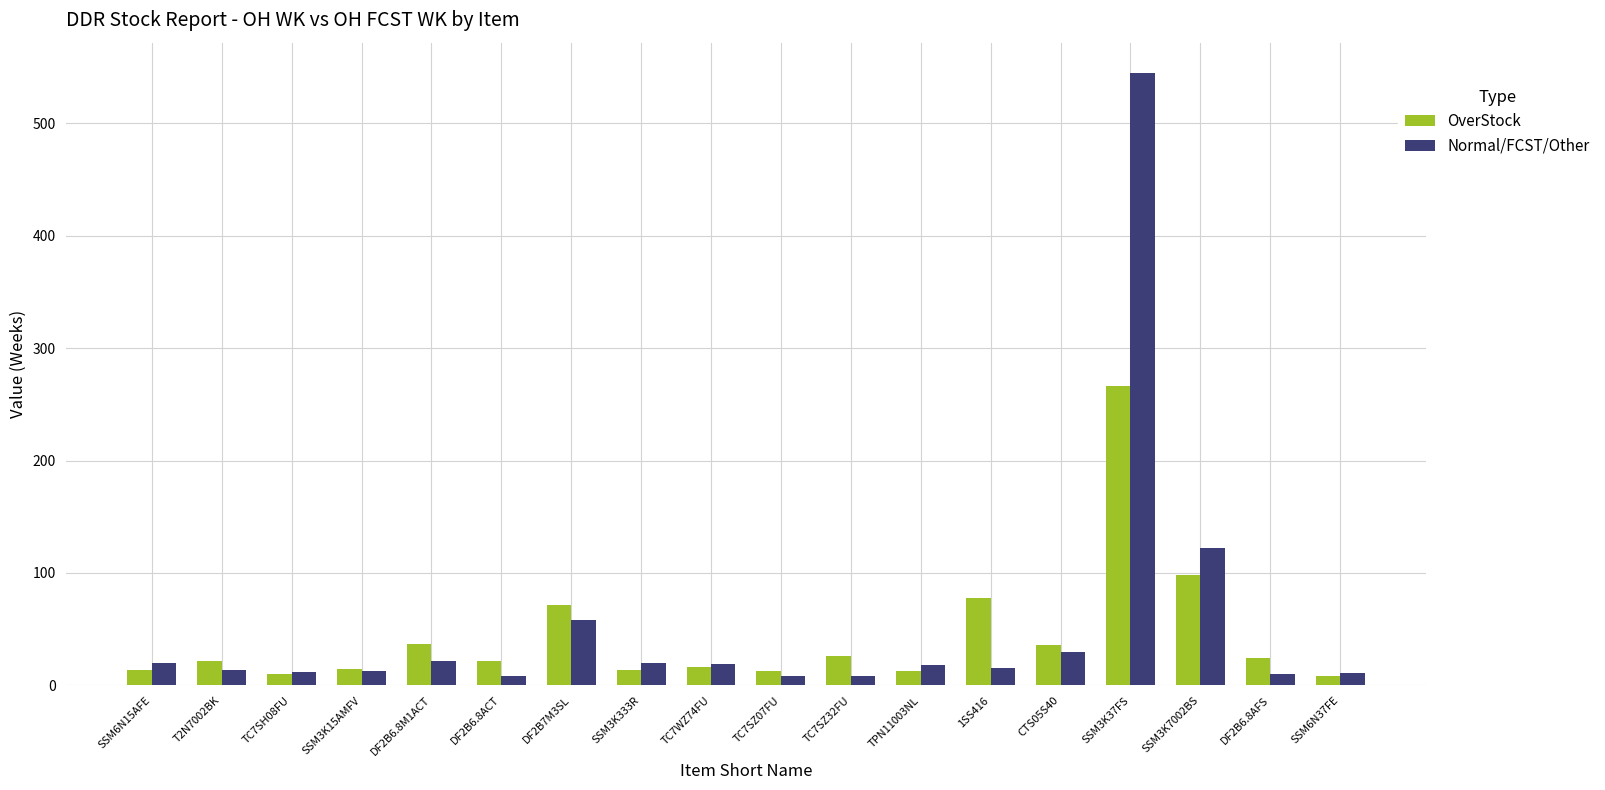

How many values in the OverStock series are below 21?

8